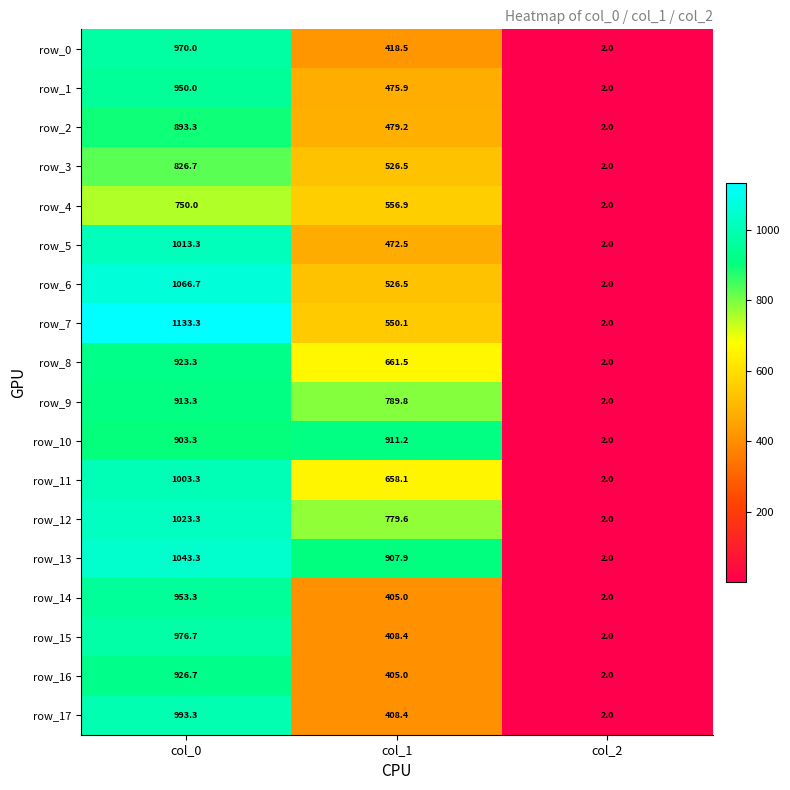

True or false: row_8 has a value of 2.0 at col_2.

True